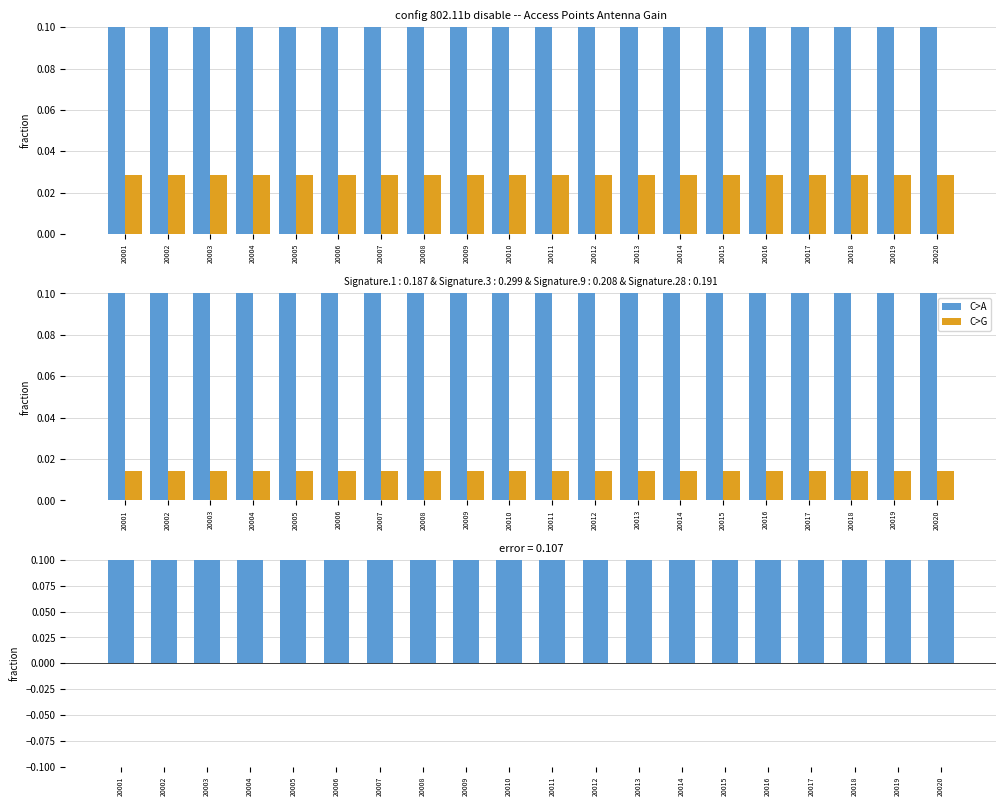

Count the ncap values in the range 0 to 1.

20